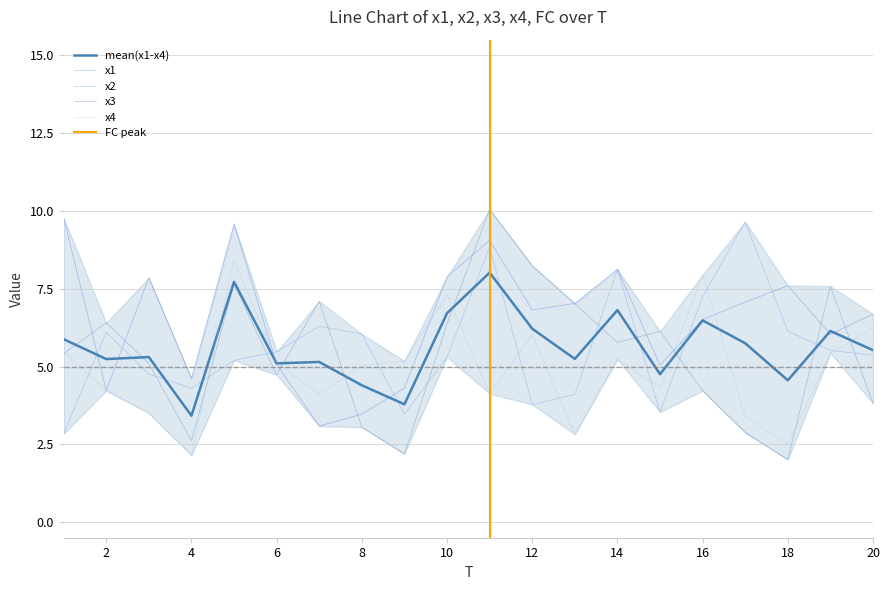

Which has a higher value, 4 or 12?

12